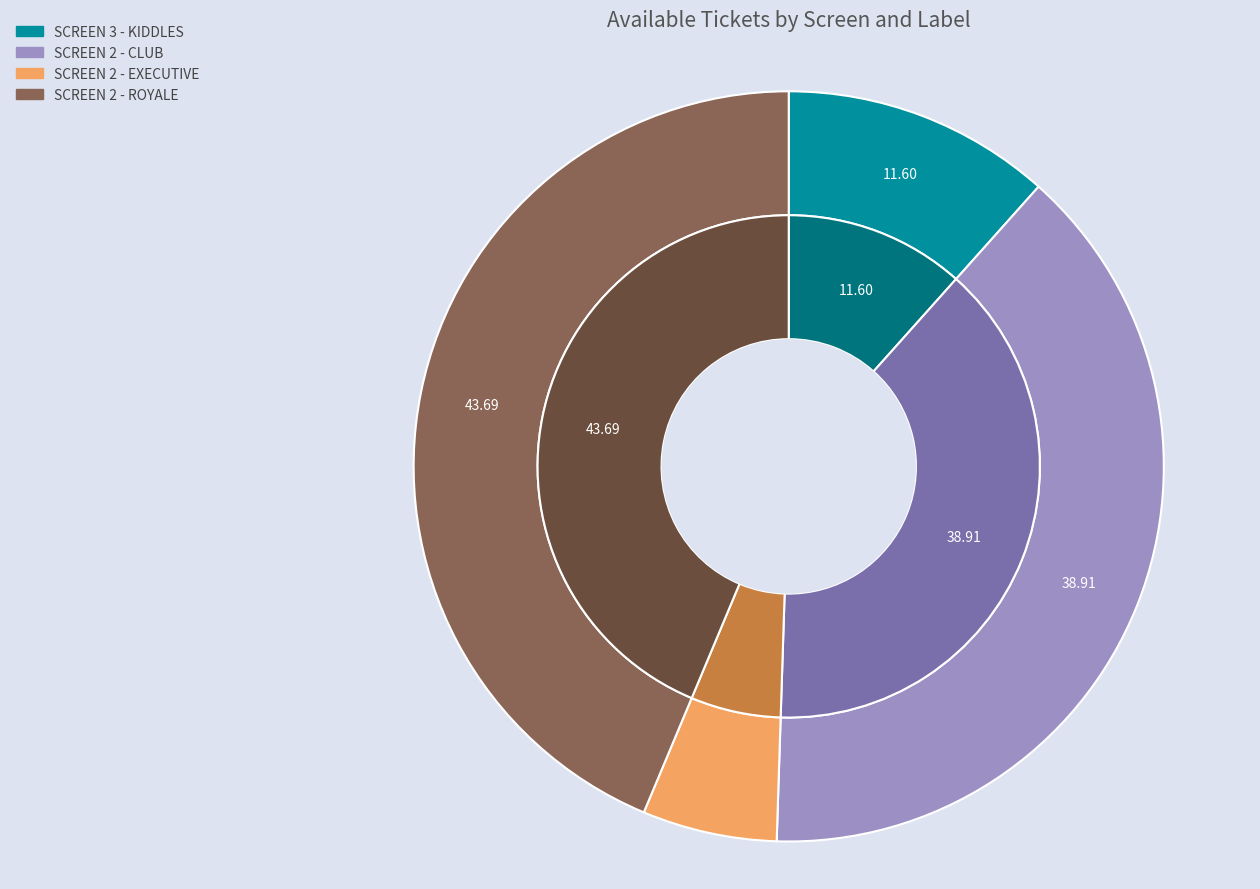

What percentage is NOT represented by SCREEN 2 - ROYALE?

56.3%